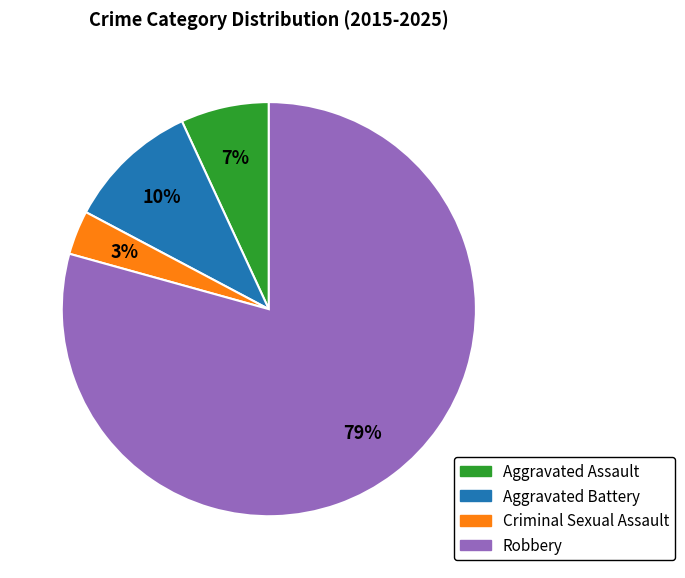

The Robbery slice represents 79% of the pie. True or false?

True